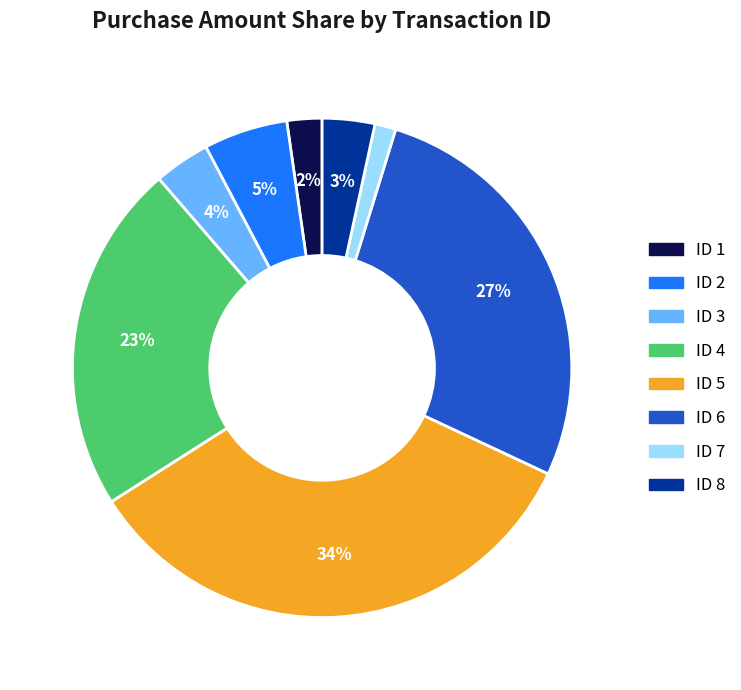

What is the smallest slice in the pie chart?

ID 7